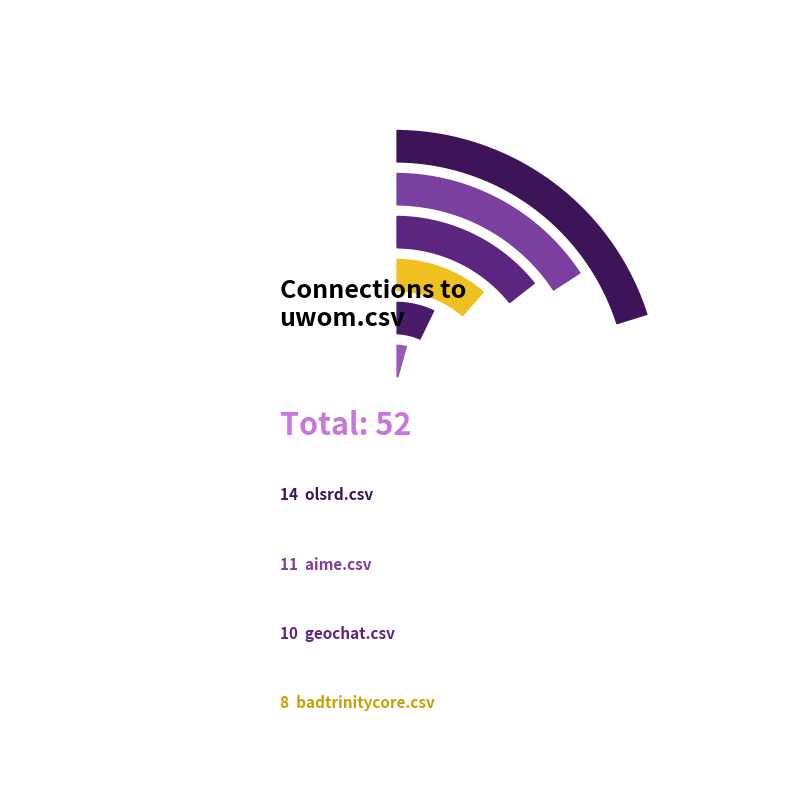

Do aime.csv and electric-core.csv together represent more than half of the pie?

No